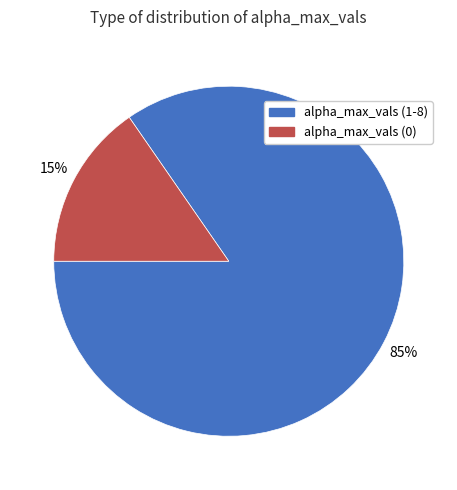

To the nearest percent, what is the average slice percentage?

50%